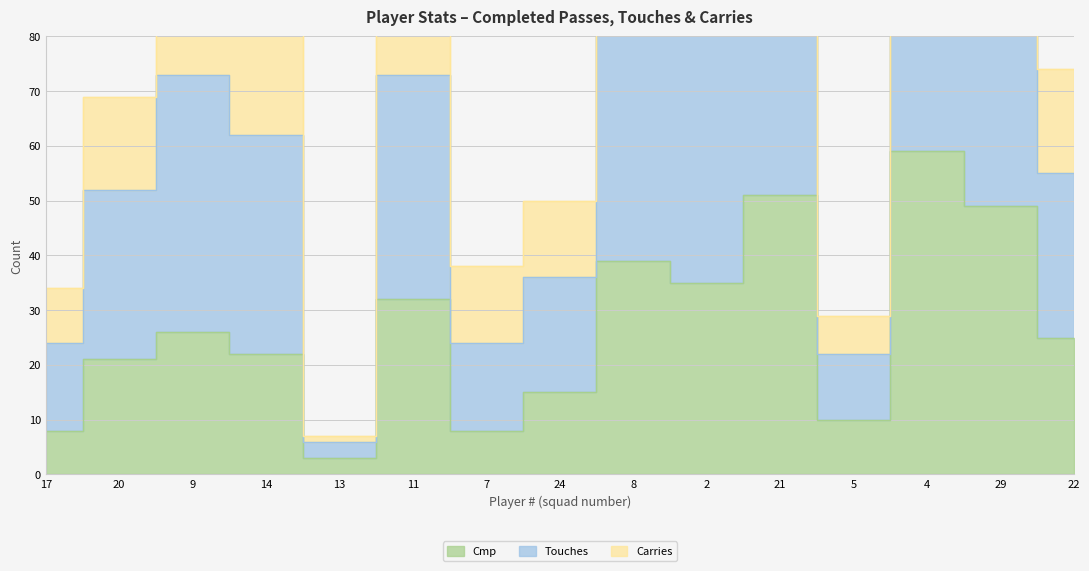

The Touches series shows 128 at 4. True or false?

True